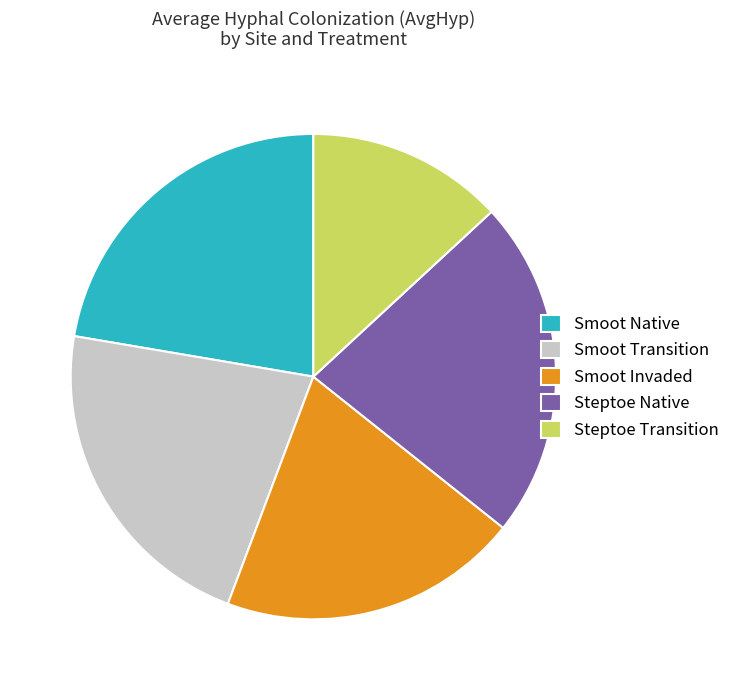

Is there any slice that represents more than half of the pie?

No